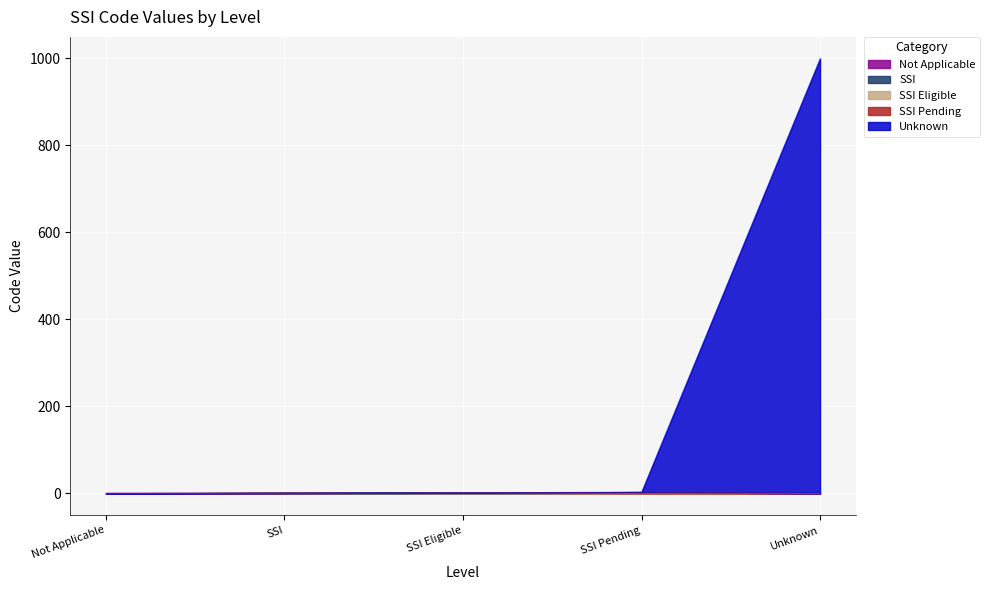

Reading left to right, transcribe all the data shown in this chart.

0	1	2	3	999